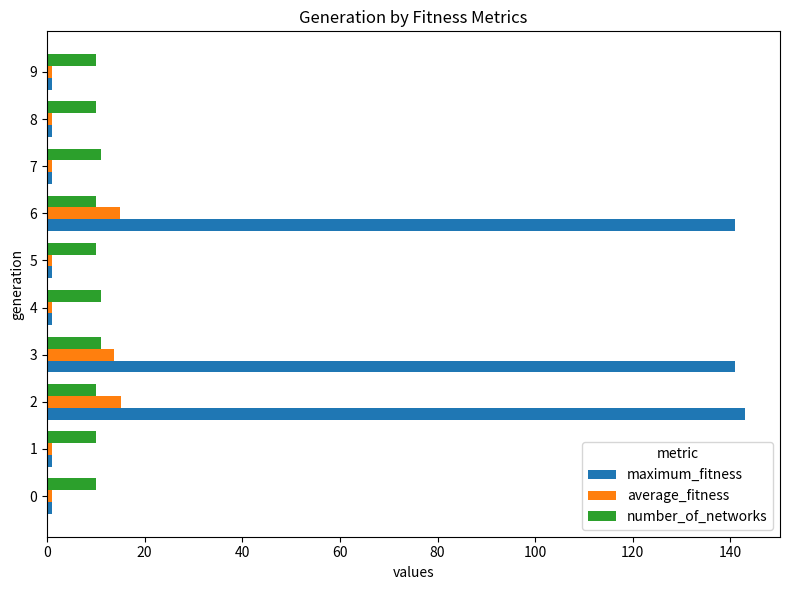

Which series has the largest range (max minus min)?

maximum_fitness